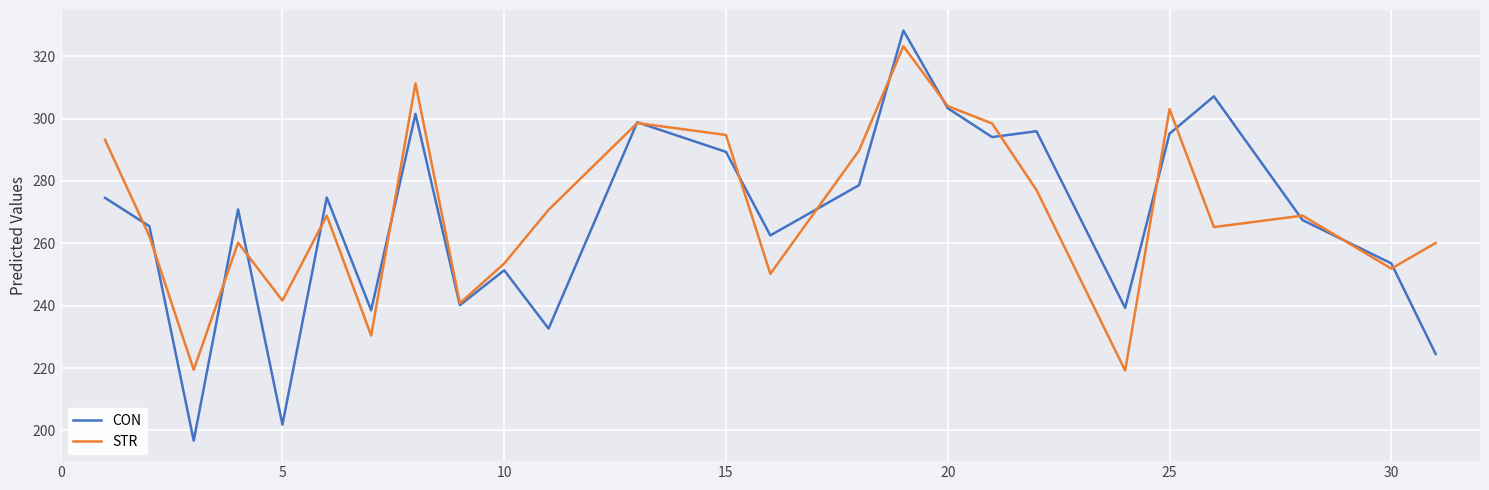

Which series has the largest range (max minus min)?

CON